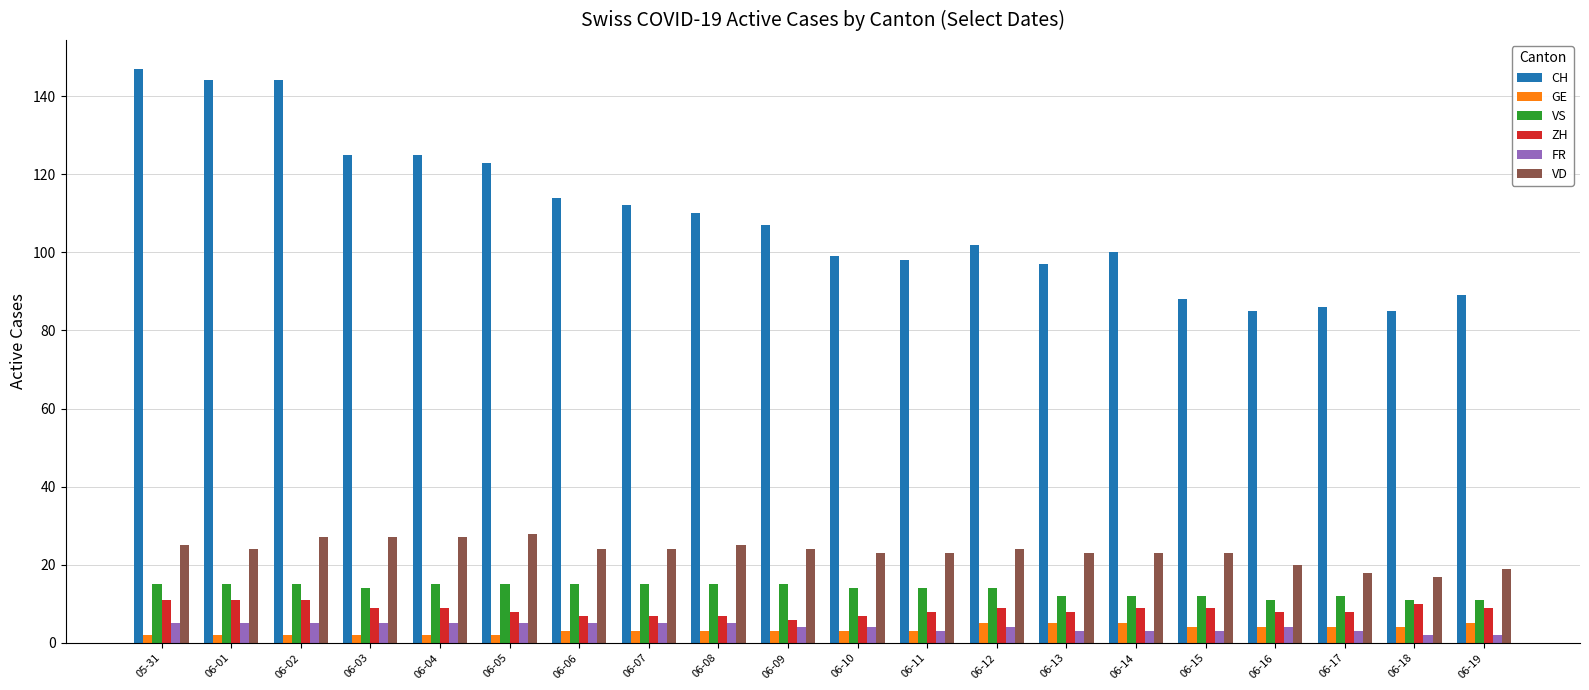

What is the maximum value for VD?

28